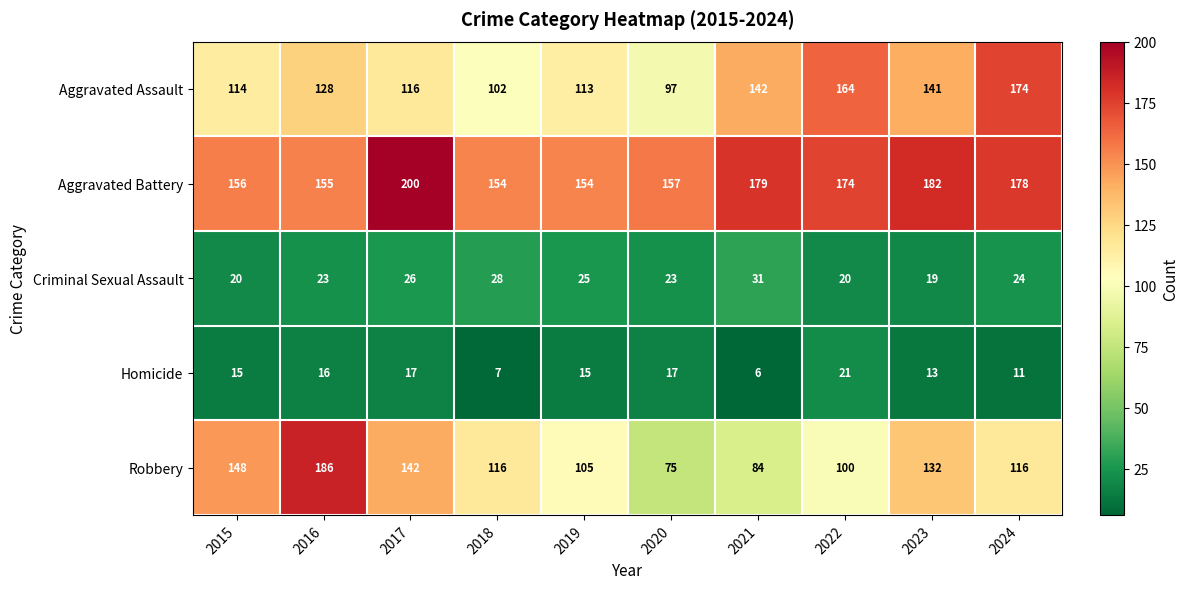

What is the average value of the Aggravated Assault series?

129